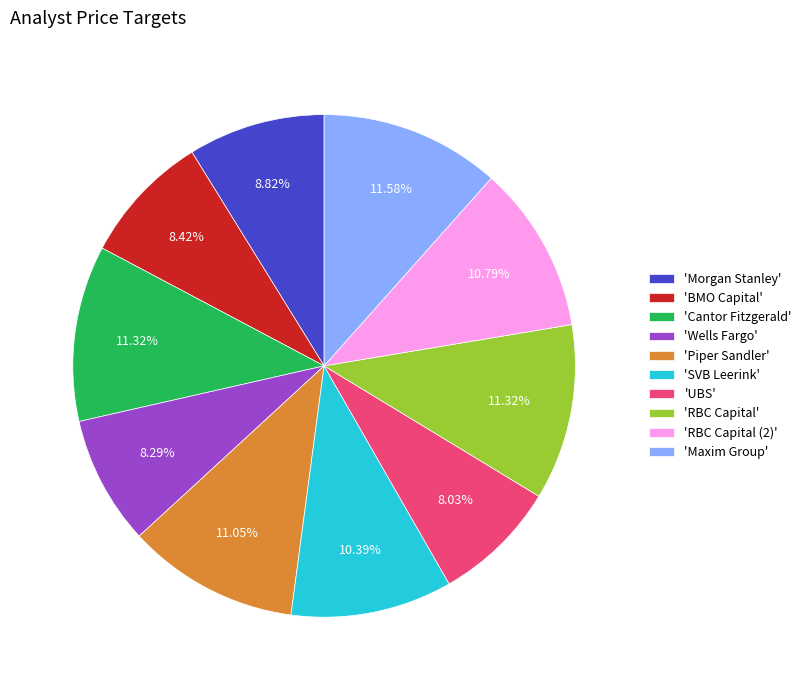

Is 'BMO Capital' the majority of the pie?

No